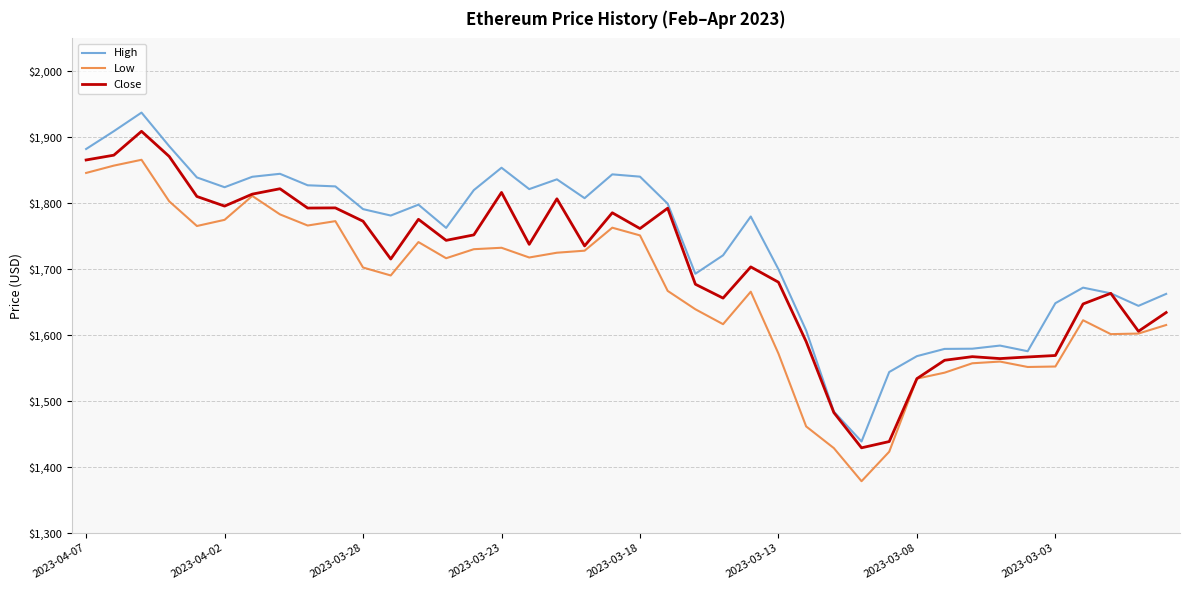

What is the smallest value displayed?

1378.5